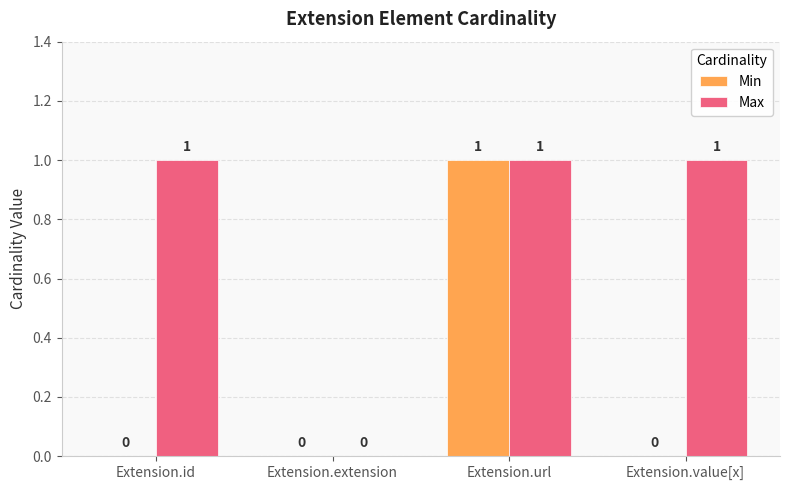

How many groups of bars are there?

4